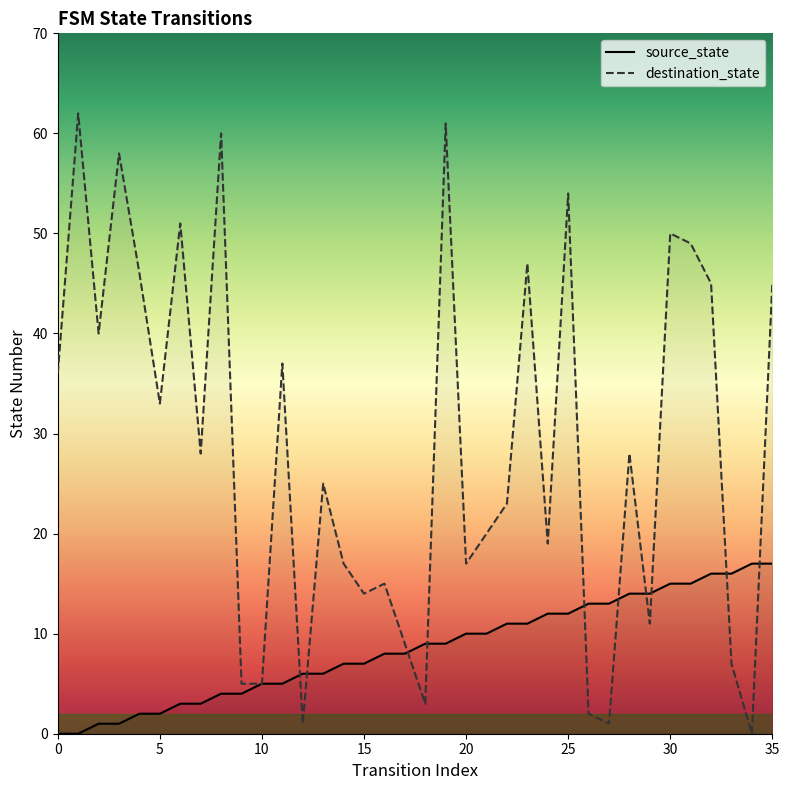

Which series has the largest range (max minus min)?

destination_state